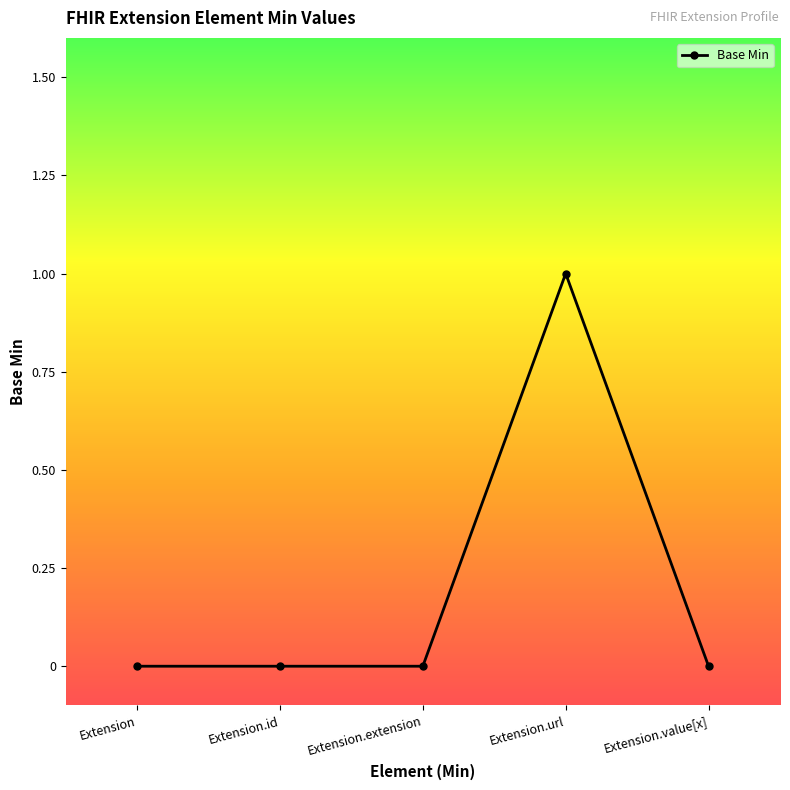

Reading right to left, list all the values displayed in this chart.

0	1	0	0	0